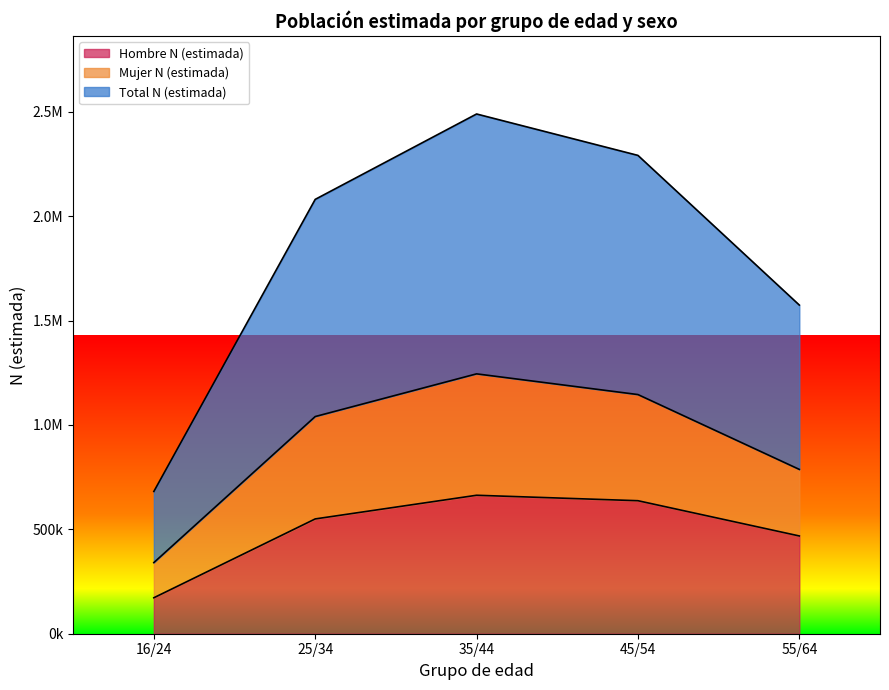

In Mujer N (estimada), how many points are higher than both neighbors (excluding endpoints)?

1